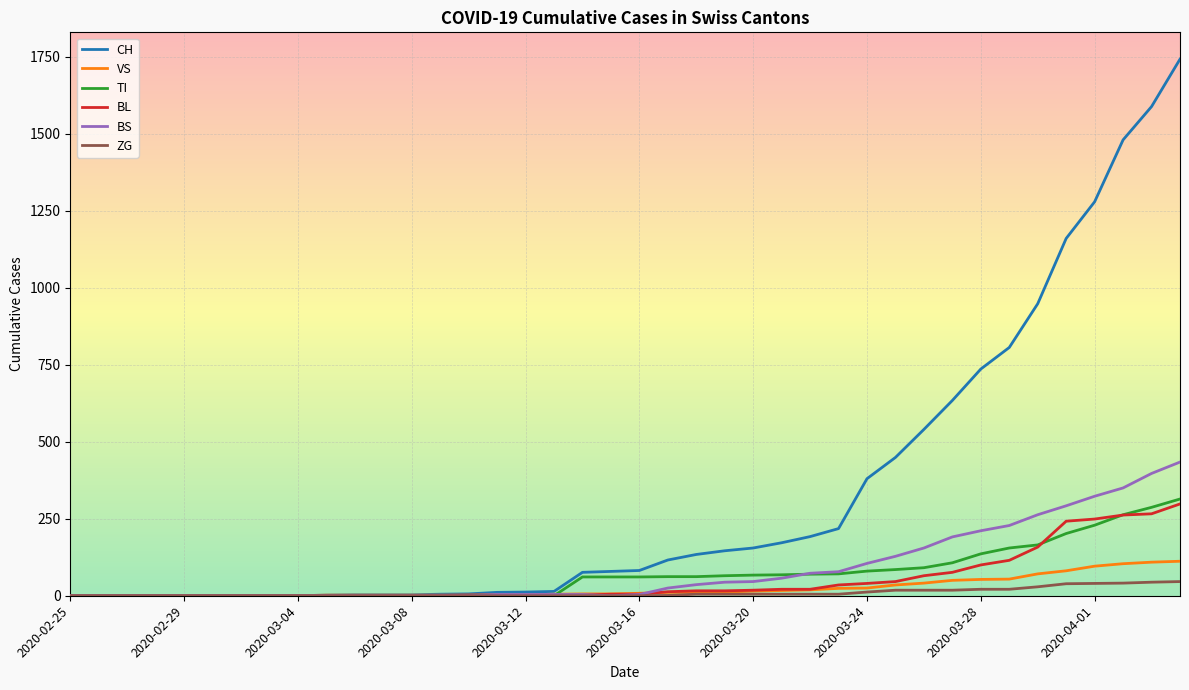

Which series has the largest range (max minus min)?

CH